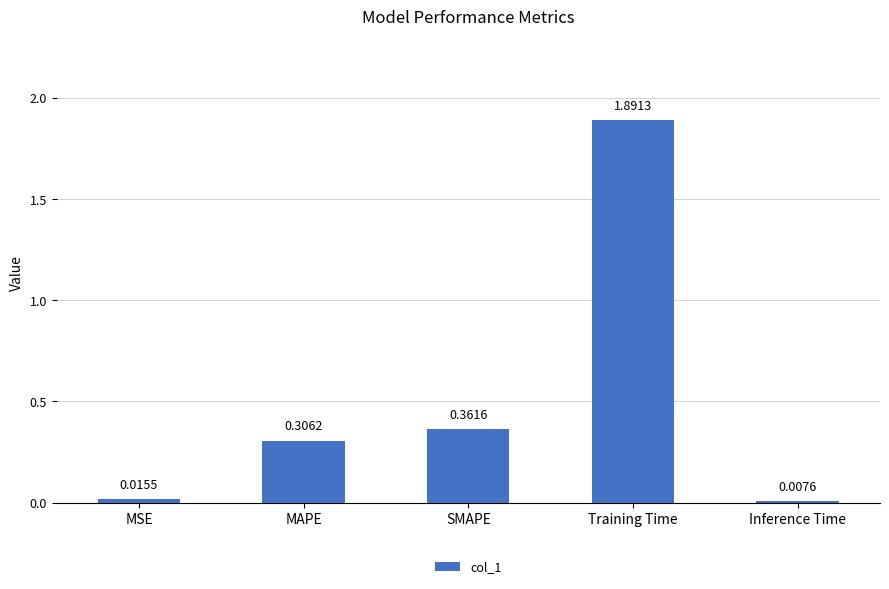

How many data points does each series have?

5